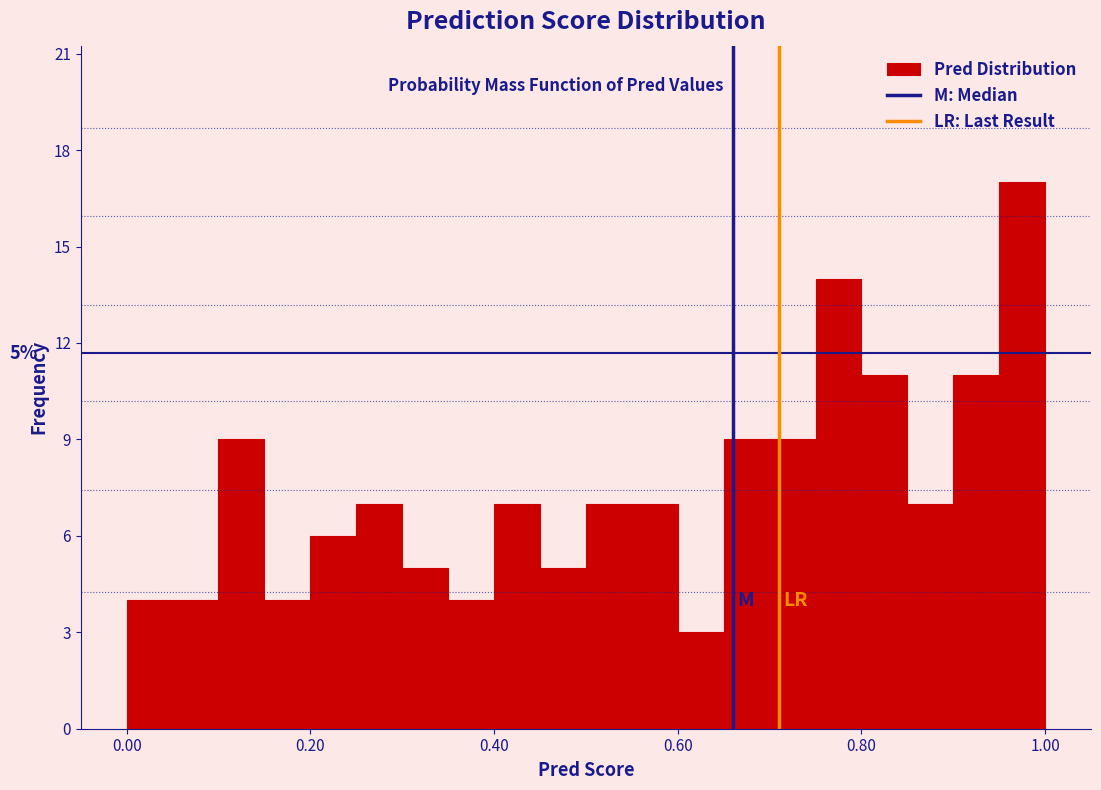

Around what value on the x-axis is the tallest bar? Give the approximate position of its centre, as read against the axis.

0.98